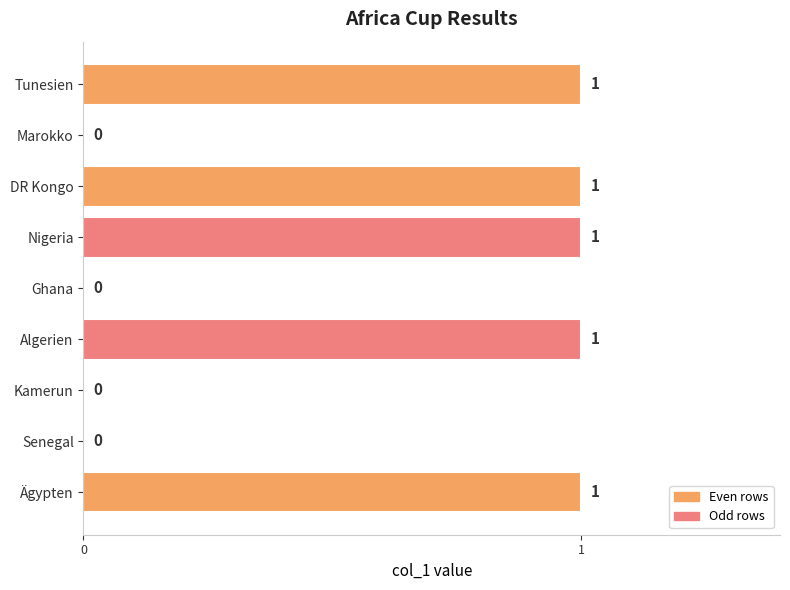

Count the values in the range 0 to 1.

9